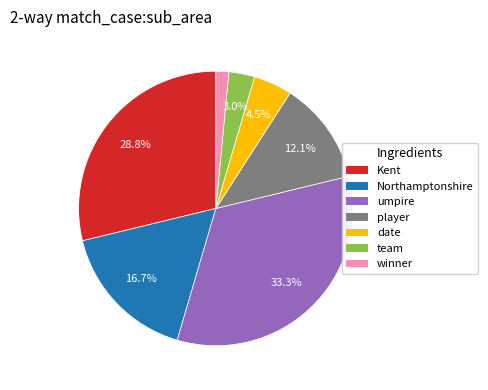

How many slices are in this pie chart?

7